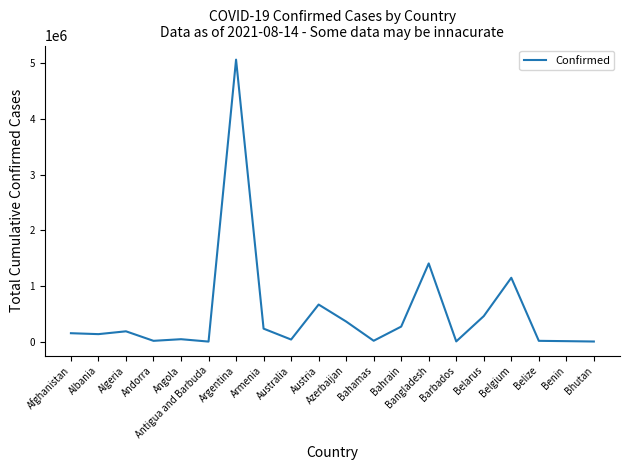

What position from the left is Bhutan?

20